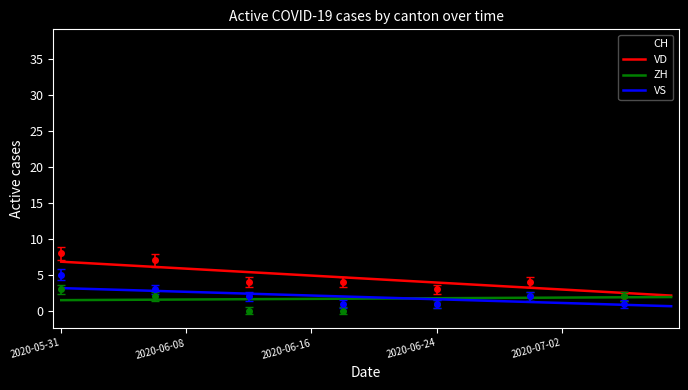

What is the value of the CH point at the 11th from the left?

22.7